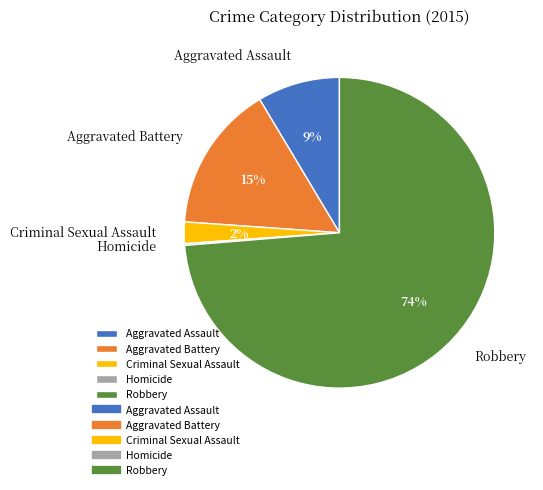

True or false: Robbery accounts for 74% of the total.

True